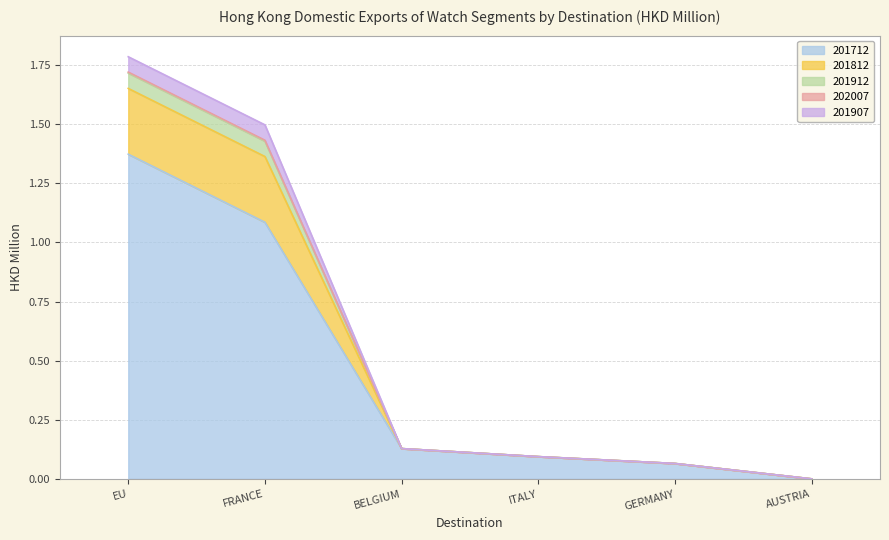

What is the label of the 1st point from the left?

EU